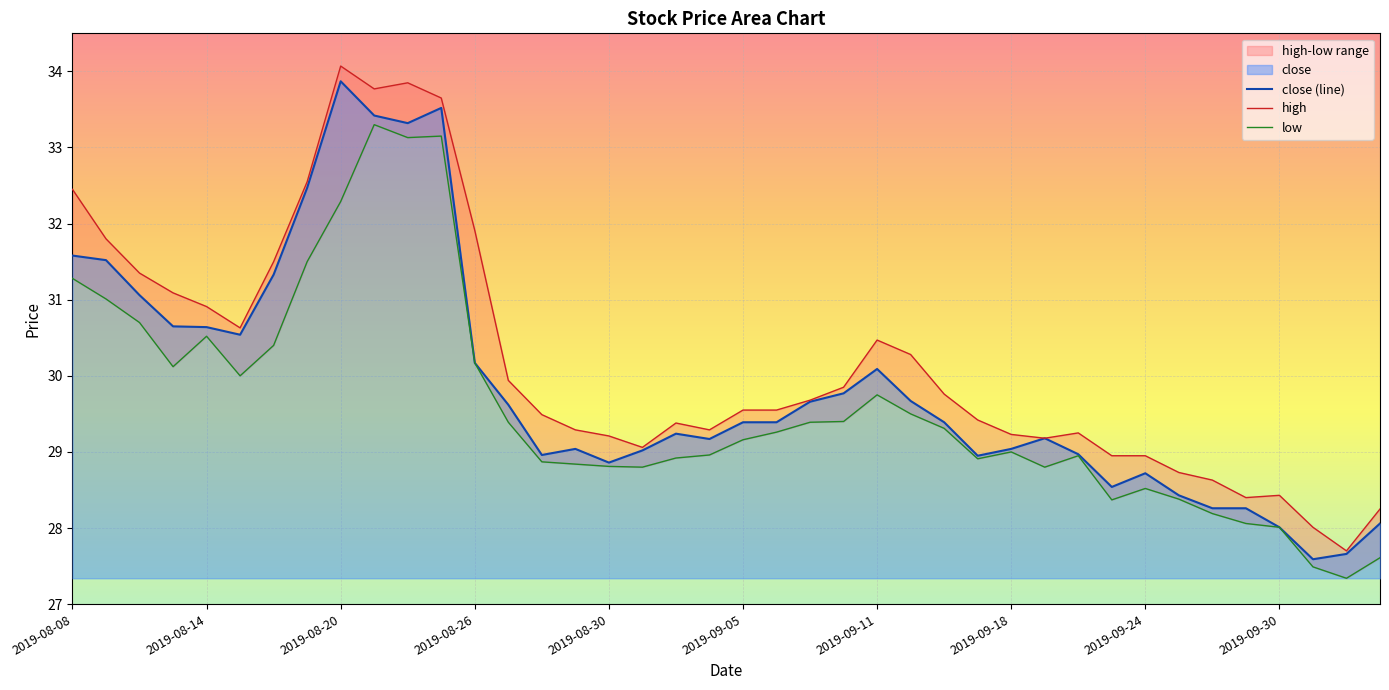

How many interior local peaks does the high series have?

6